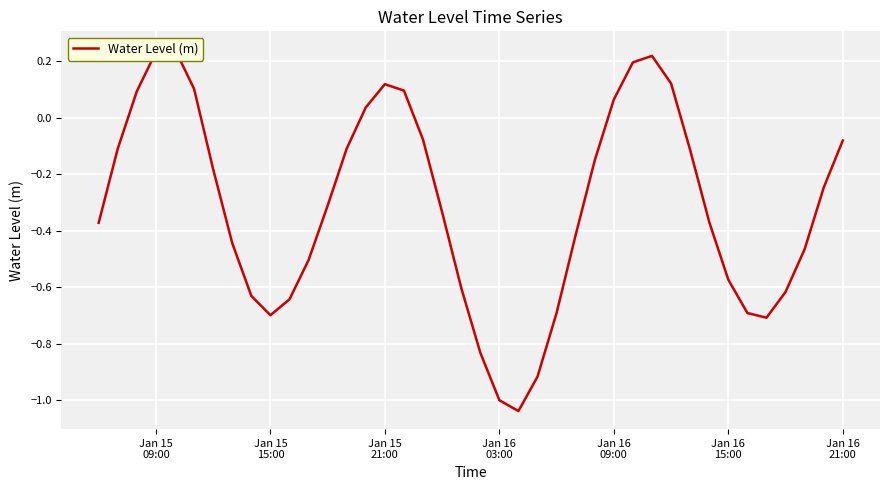

Count the number of data series in this chart.

1